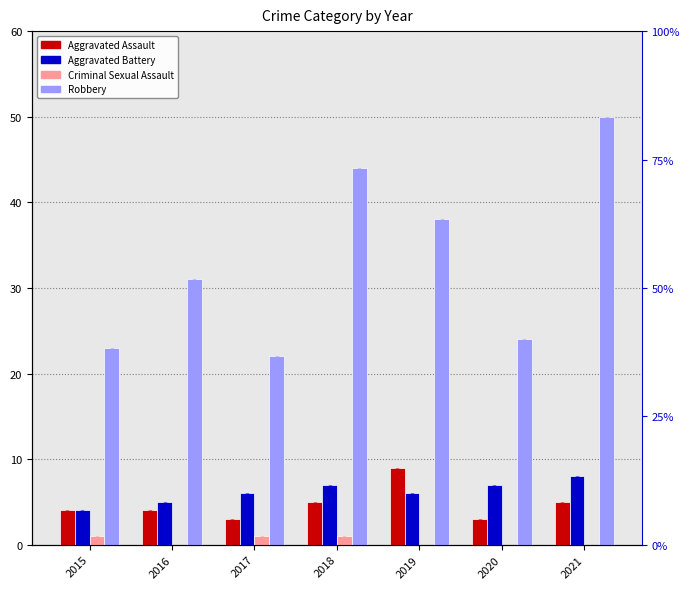

Between 2016 and 2021, which series saw the biggest shift?

Robbery